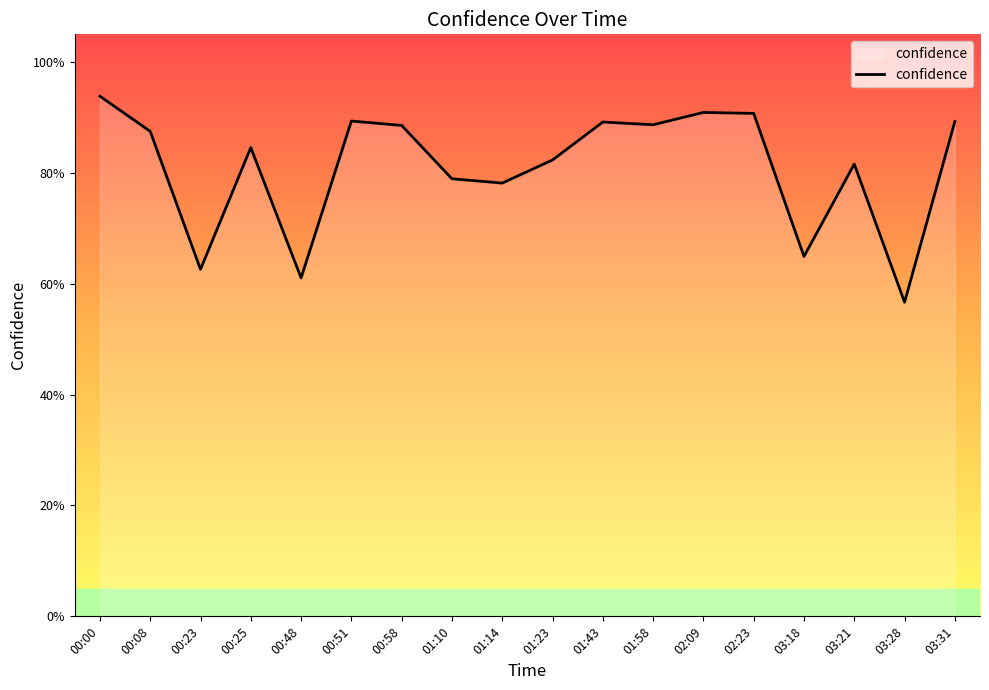

List the labels in order of value, largest first.

00:00, 02:09, 02:23, 00:51, 03:31, 01:43, 01:58, 00:58, 00:08, 00:25, 01:23, 03:21, 01:10, 01:14, 03:18, 00:23, 00:48, 03:28